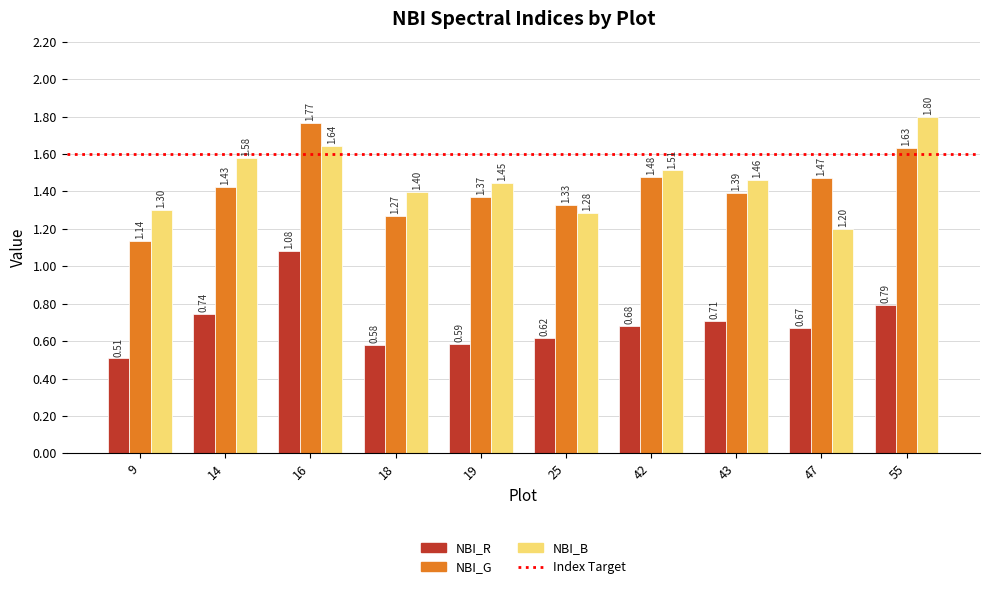

Which label corresponds to the largest value in the chart?

55